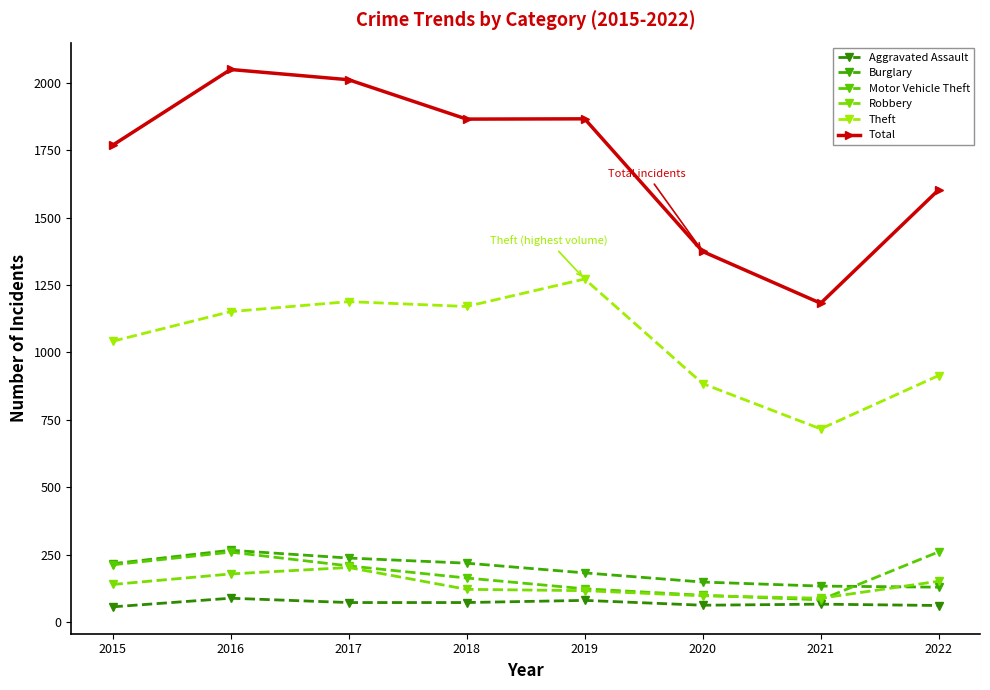

Which series has the largest total across all categories?

Total